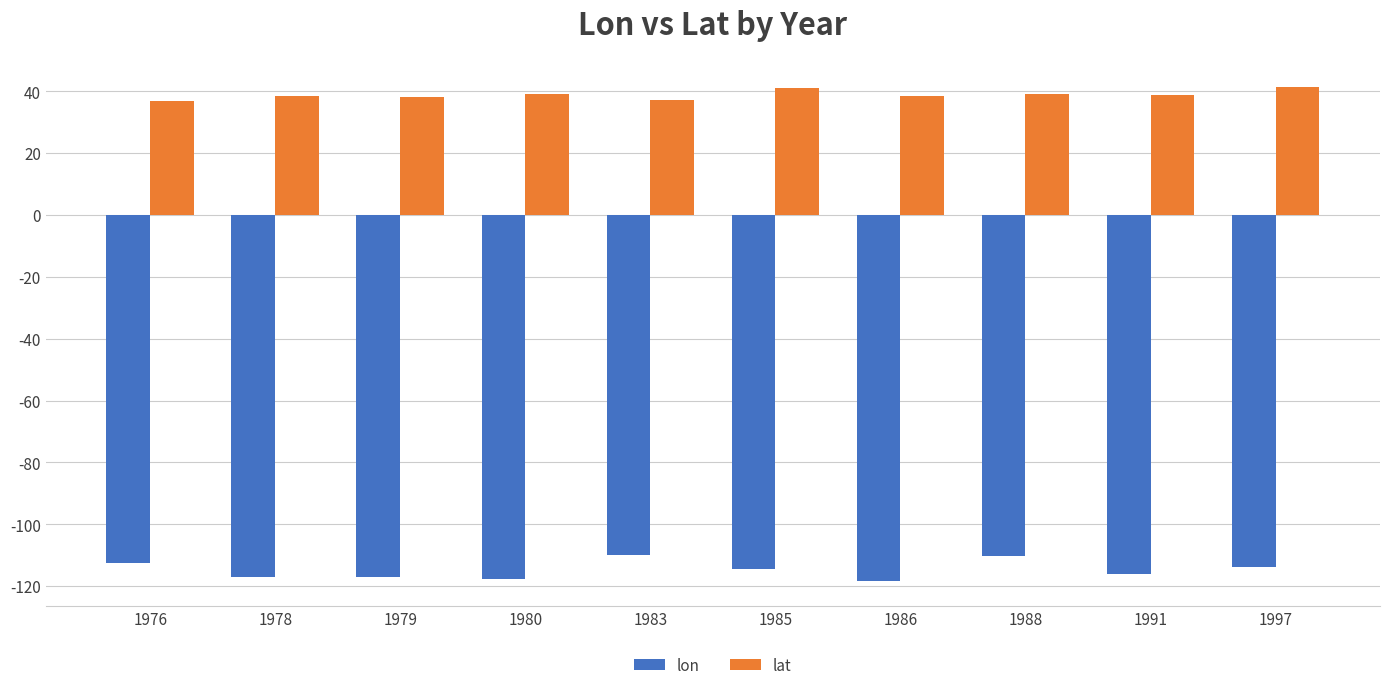

True or false: lat has a value of 38.7 at 1991.

True